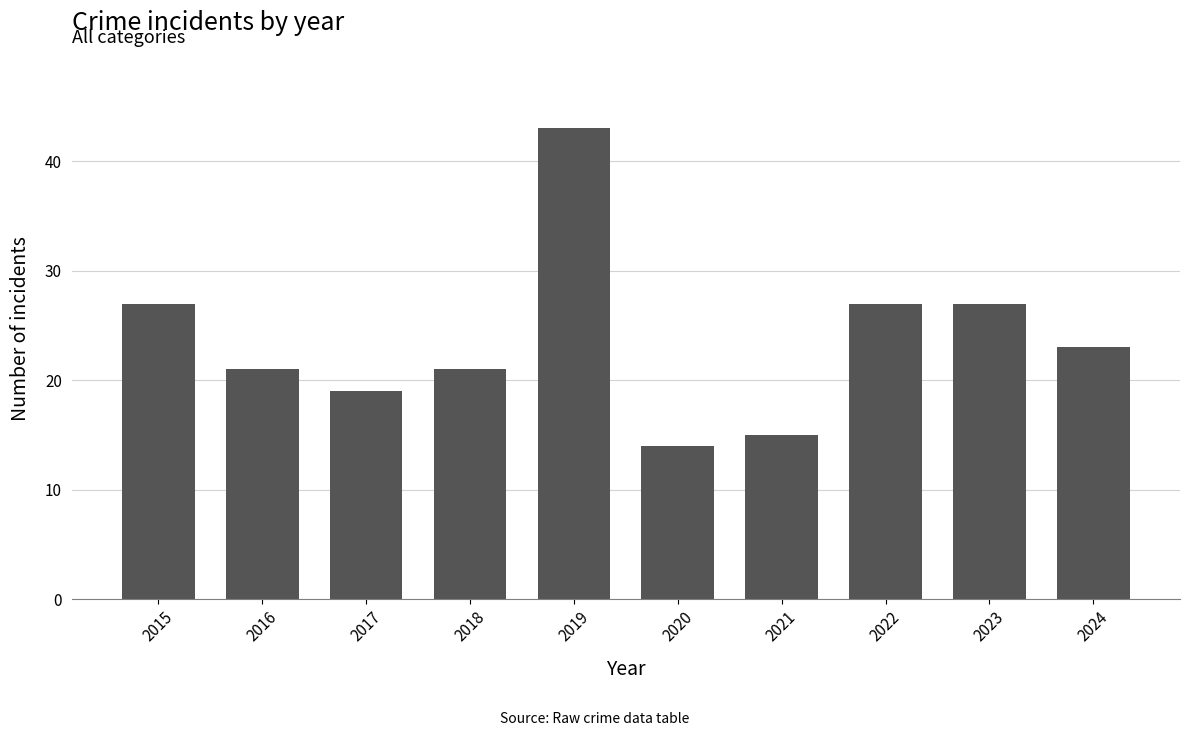

What is the difference between the values at 2022 and 2016?

6